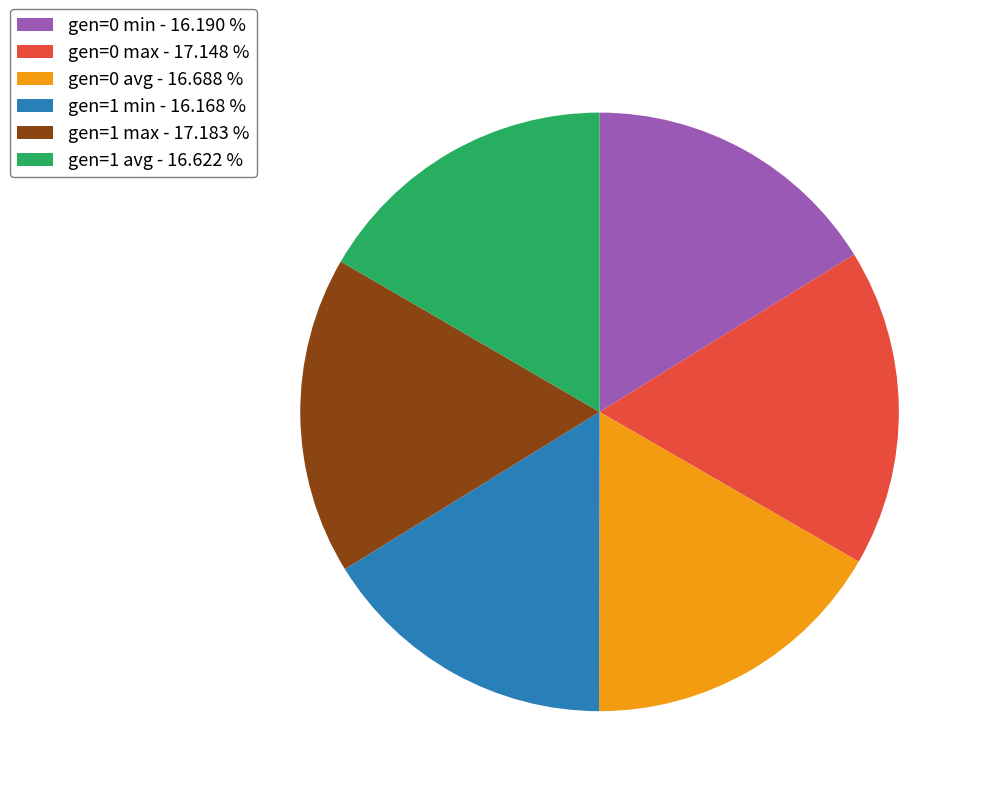

Count the number of slices in the pie.

6